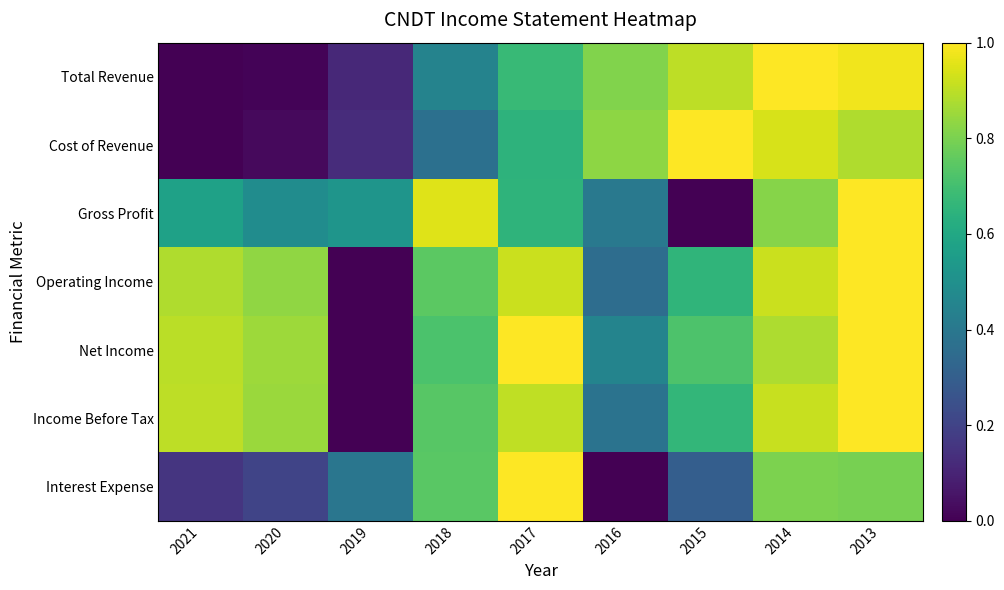

Reading left to right, what are all the values shown in this chart?

Total Revenue: 2021=0.0	2020=0.0	2019=0.1	2018=0.4	2017=0.7	2016=0.8	2015=0.9	2014=1.0	2013=1.0
Cost of Revenue: 2021=0.0	2020=0.0	2019=0.1	2018=0.4	2017=0.6	2016=0.8	2015=1.0	2014=0.9	2013=0.9
Gross Profit: 2021=0.6	2020=0.5	2019=0.5	2018=0.9	2017=0.6	2016=0.4	2015=0.0	2014=0.8	2013=1.0
Operating Income: 2021=0.9	2020=0.8	2019=0.0	2018=0.7	2017=0.9	2016=0.4	2015=0.7	2014=0.9	2013=1.0
Net Income: 2021=0.9	2020=0.9	2019=0.0	2018=0.7	2017=1.0	2016=0.5	2015=0.7	2014=0.9	2013=1.0
Income Before Tax: 2021=0.9	2020=0.9	2019=0.0	2018=0.7	2017=0.9	2016=0.4	2015=0.7	2014=0.9	2013=1.0
Interest Expense: 2021=0.2	2020=0.2	2019=0.4	2018=0.7	2017=1.0	2016=0.0	2015=0.3	2014=0.8	2013=0.8